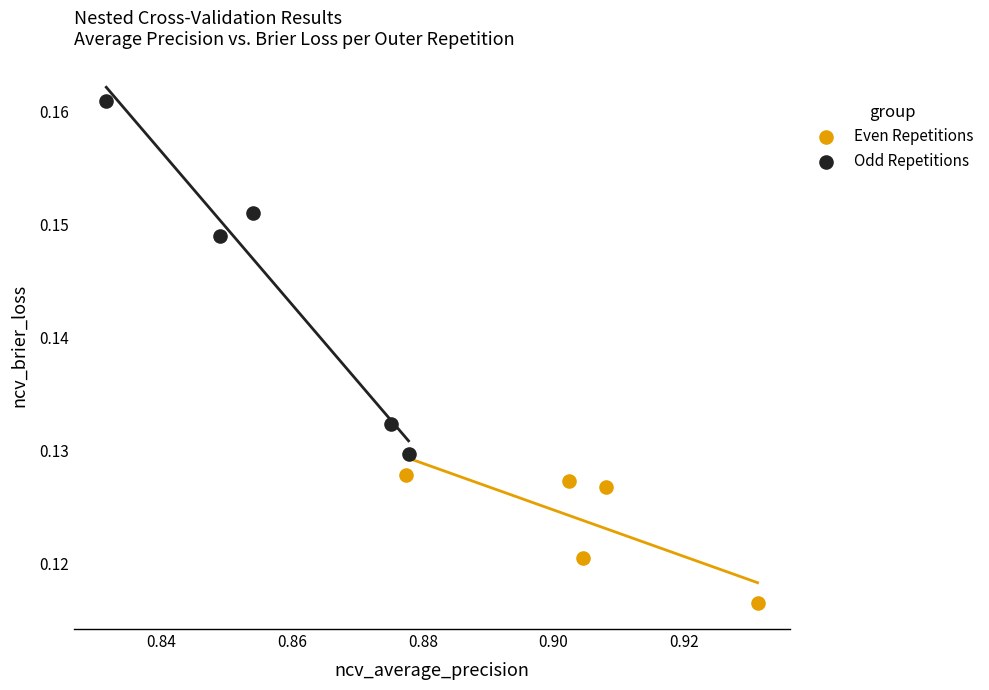

Which series reaches the minimum Y coordinate?

Even Repetitions